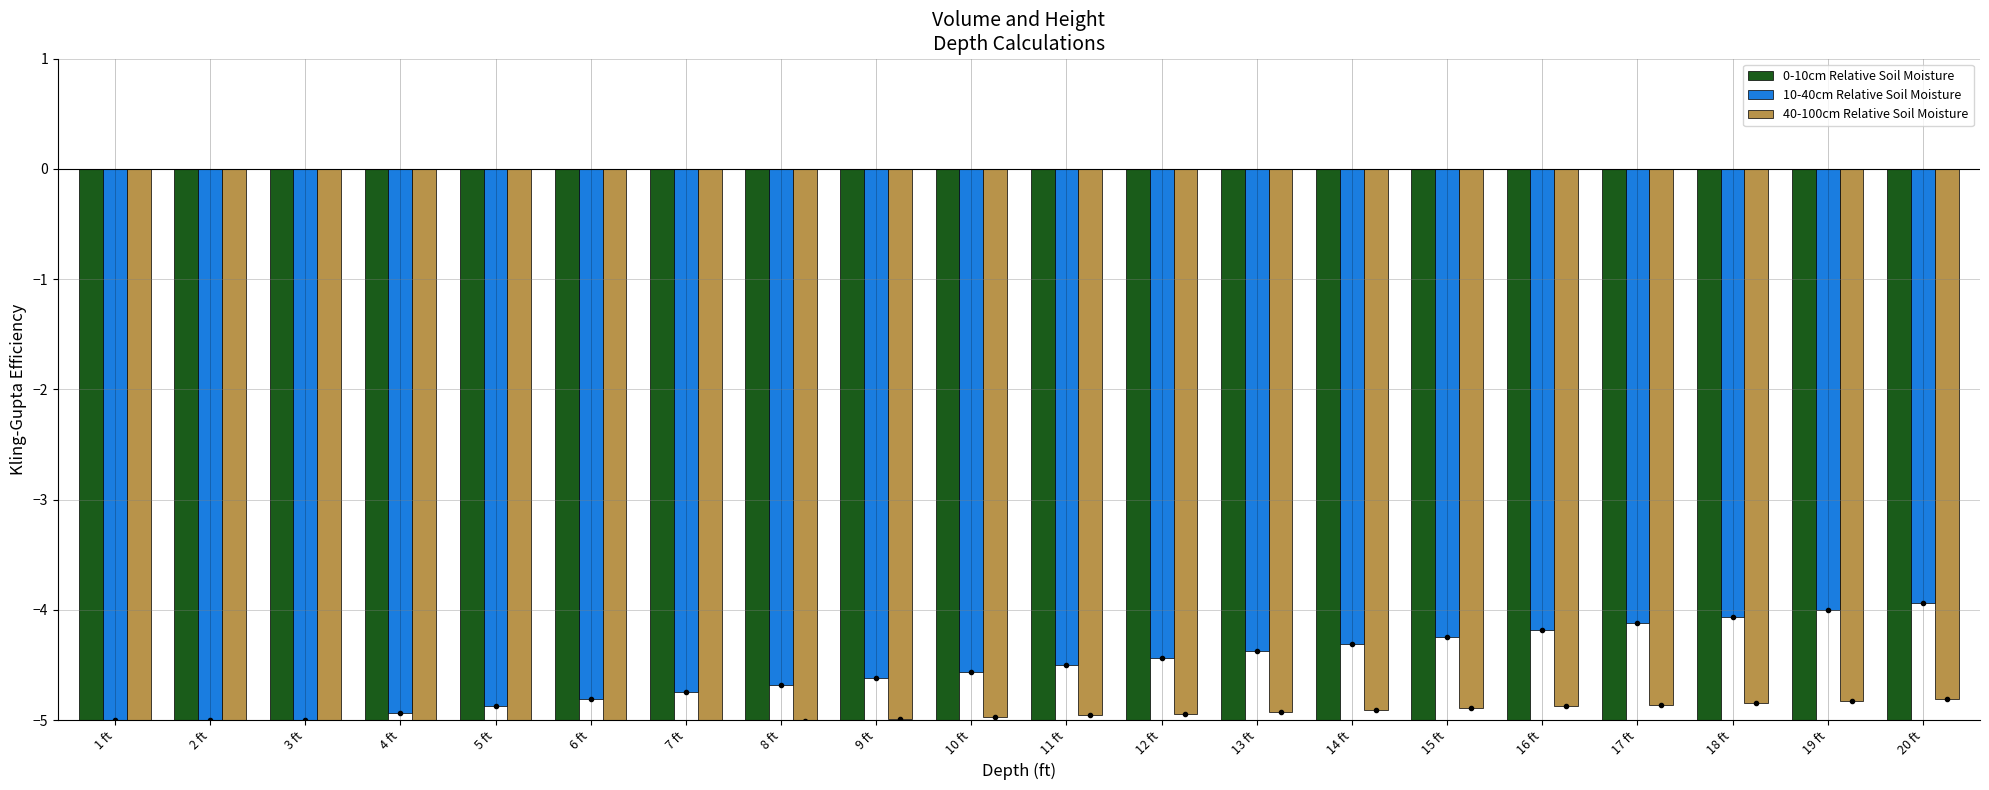

What are all the series names shown in the legend?

0-10cm Relative Soil Moisture, 10-40cm Relative Soil Moisture, 40-100cm Relative Soil Moisture